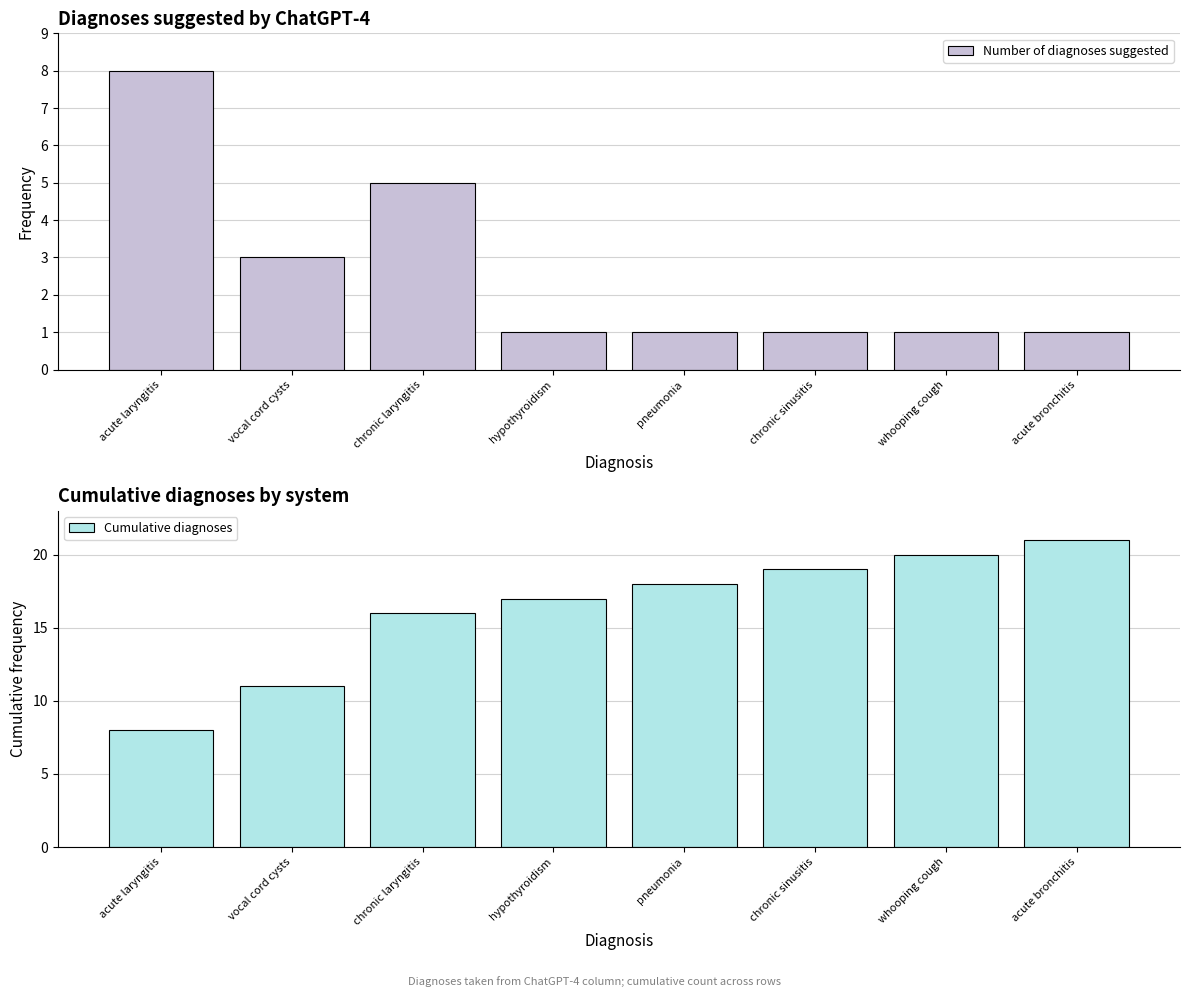

At which category is the sum across all series the highest?

acute bronchitis